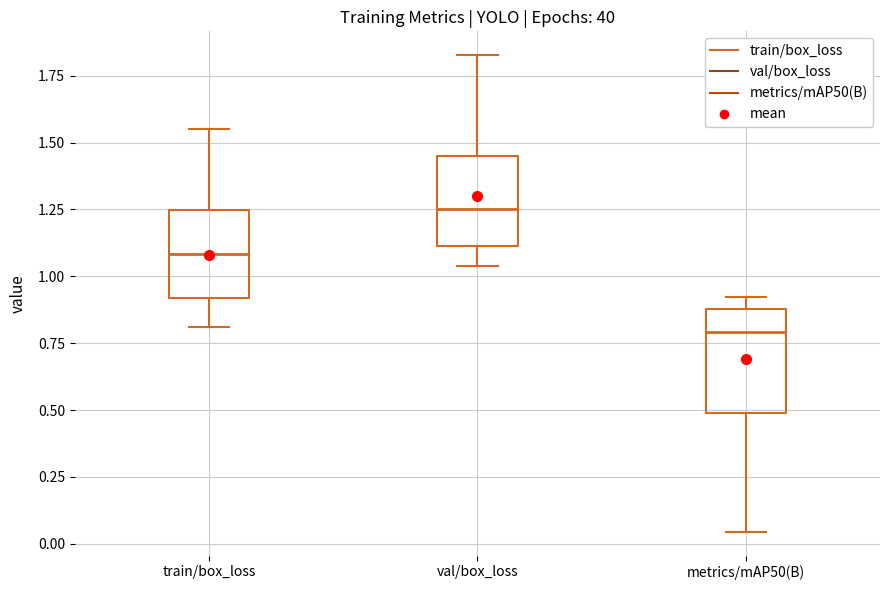

Which box is the tallest, from its lower edge to its upper edge?

metrics/mAP50(B)